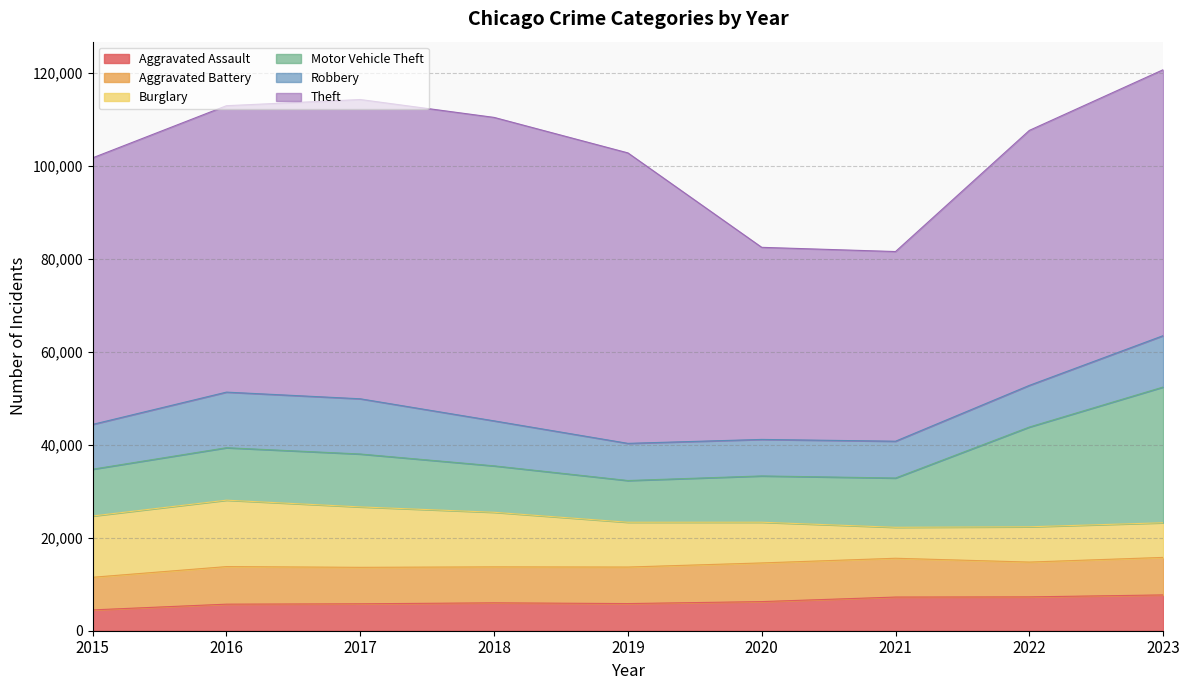

Which series has the largest range (max minus min)?

Theft